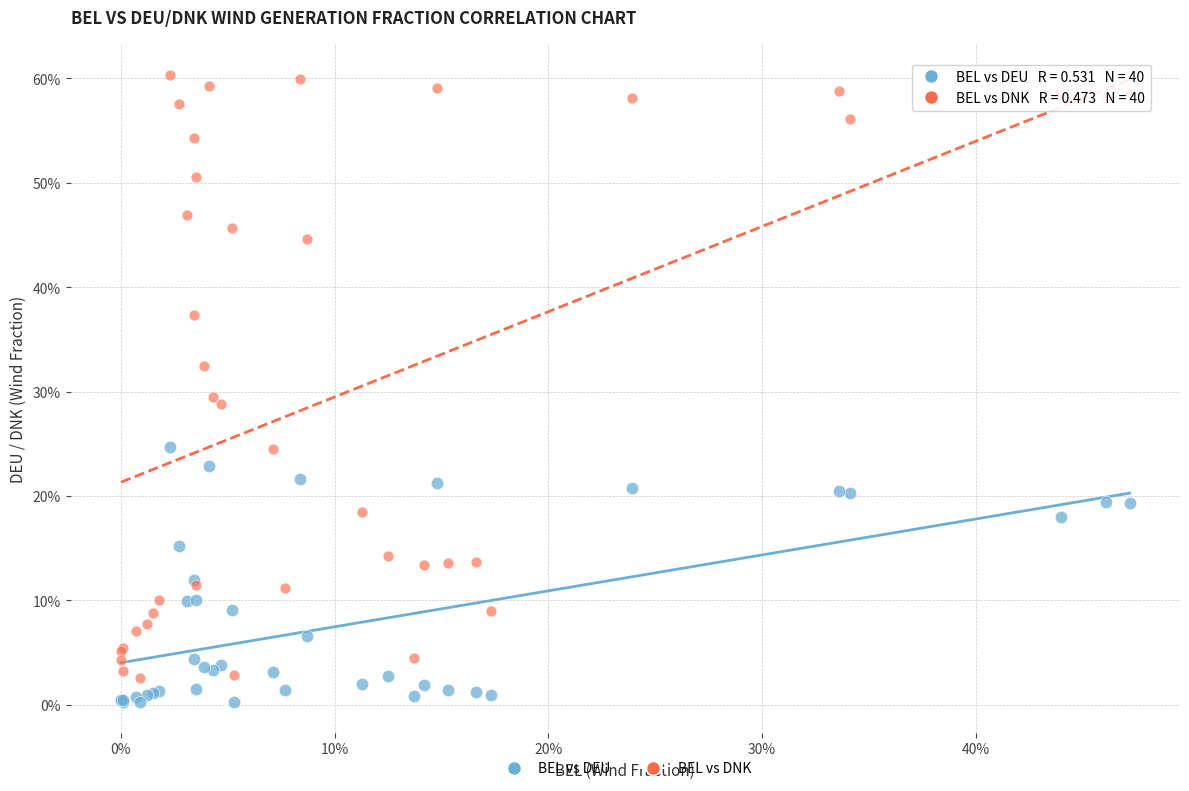

What are all the series names shown in the legend?

BEL vs DEU, BEL vs DNK